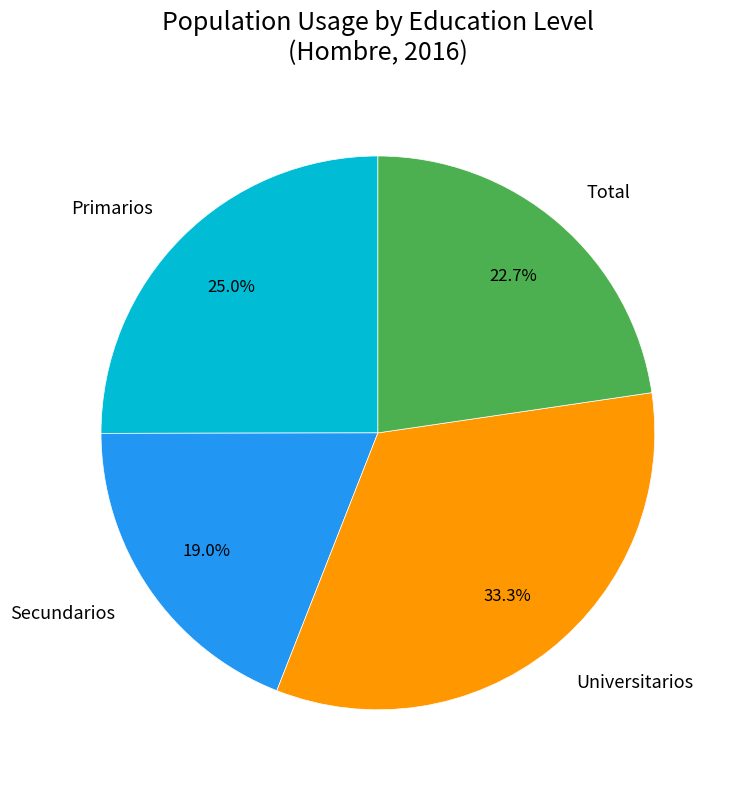

True or false: Secundarios accounts for 32% of the total.

False